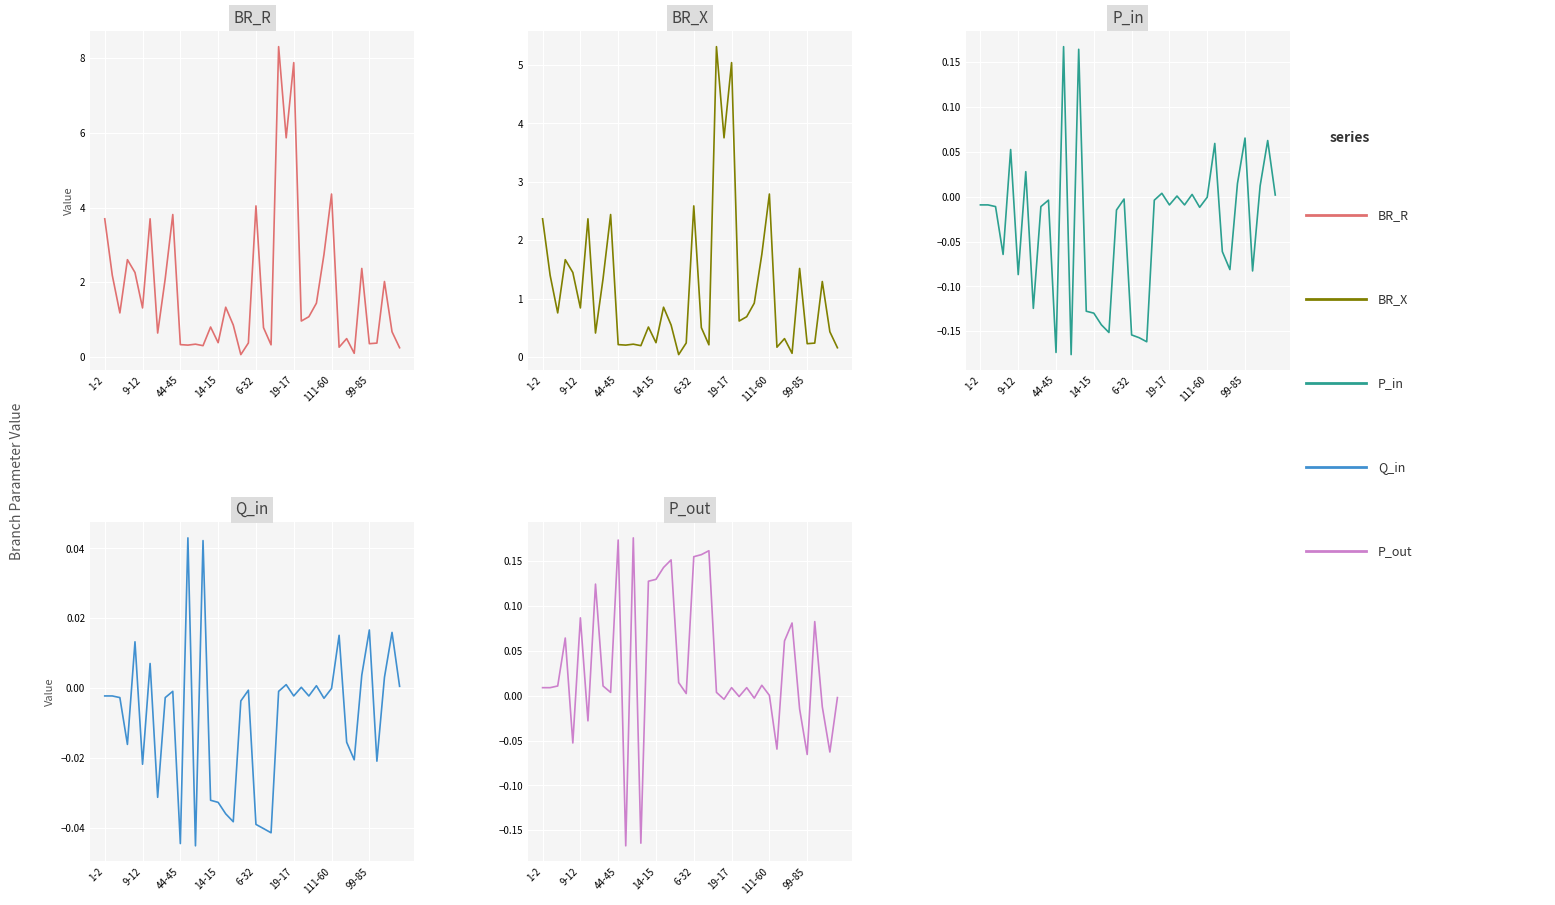

What is the sum of the P_out values at 25 and 36?

0.1